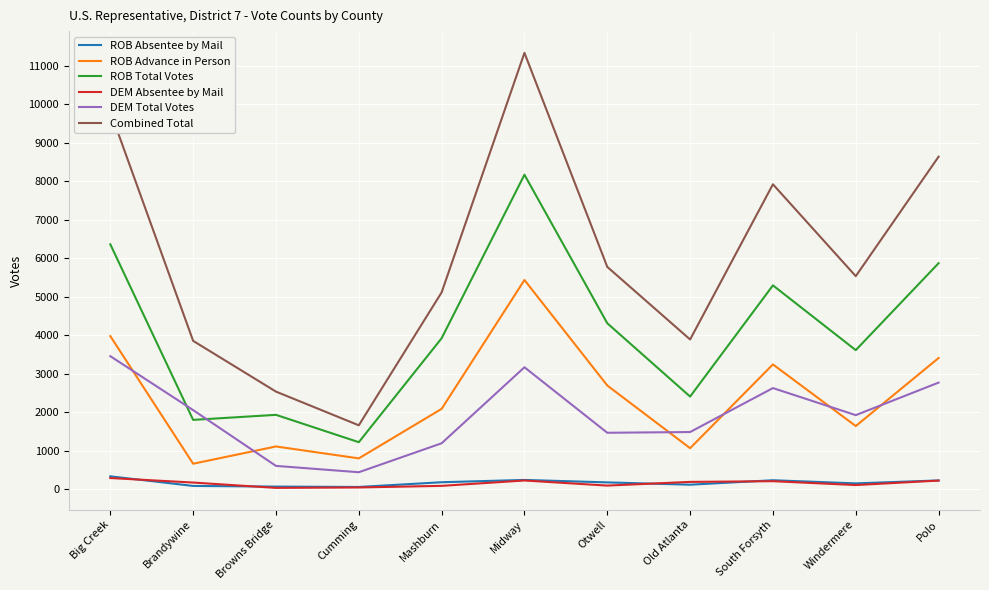

What is the sum of the DEM Absentee by Mail values at Big Creek and Midway?

512